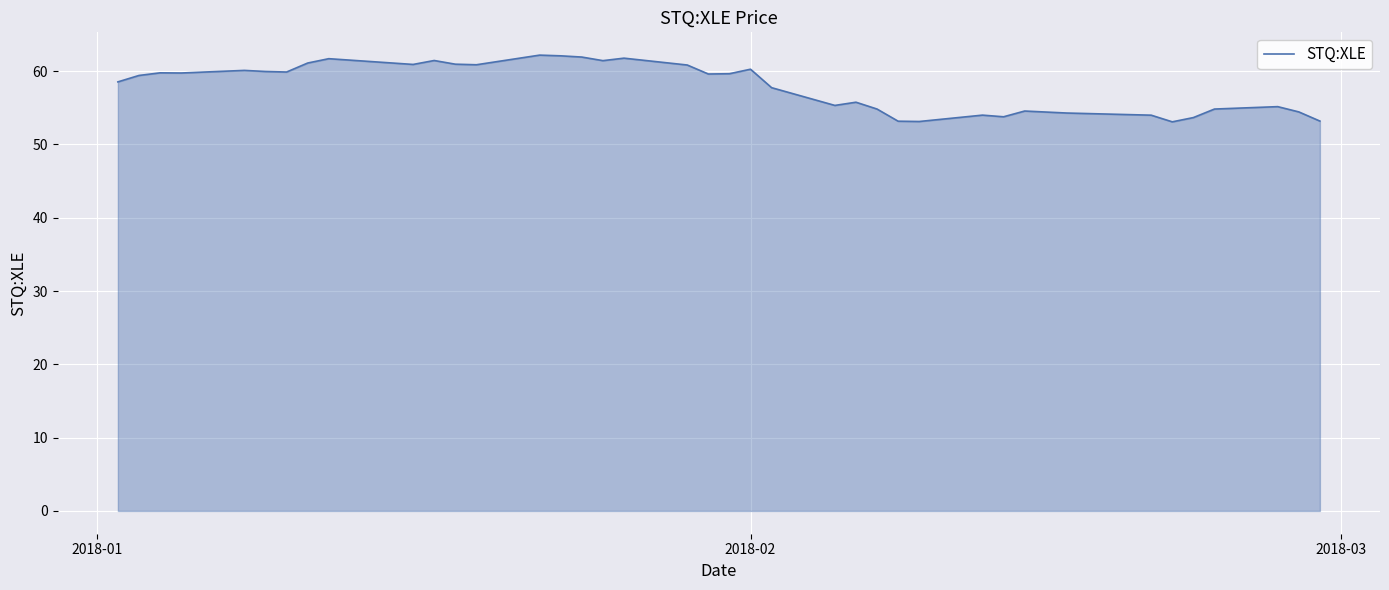

What is the difference between the maximum and minimum values?

9.1